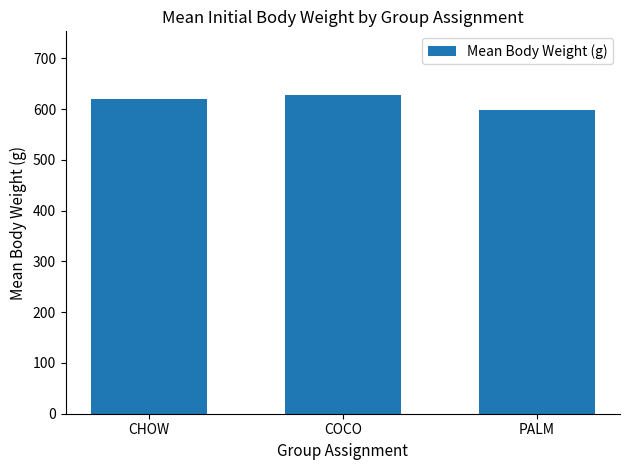

Where does the data first go above 619?

CHOW